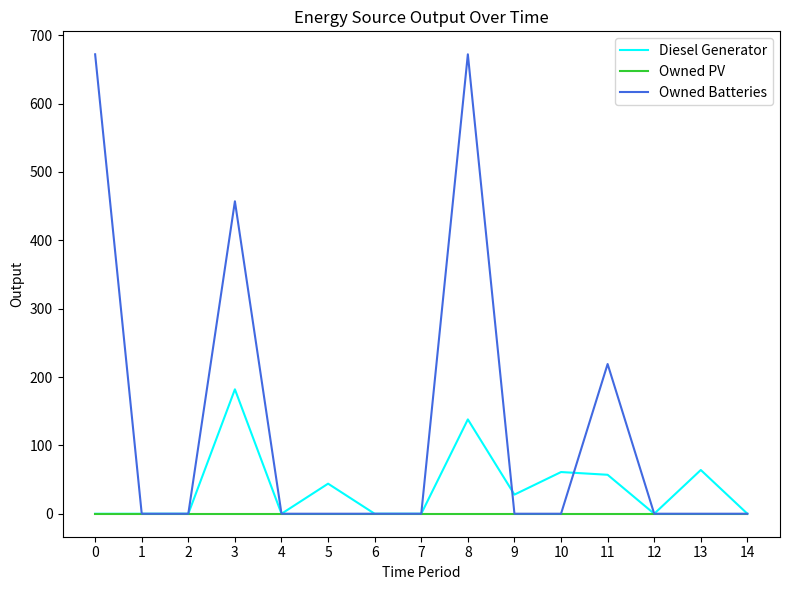

Rank the series by their average value, from highest to lowest.

Owned Batteries, Diesel Generator, Owned PV